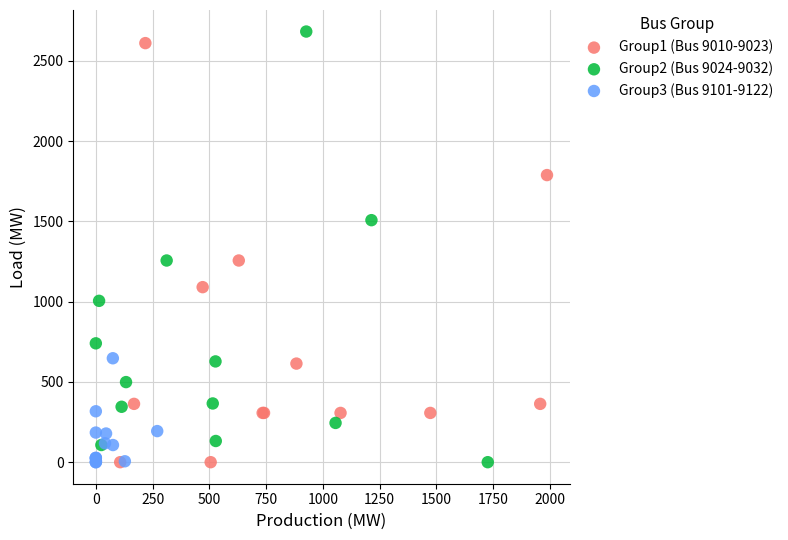

What are all the series names shown in the legend?

Group1 (Bus 9010-9023), Group2 (Bus 9024-9032), Group3 (Bus 9101-9122)